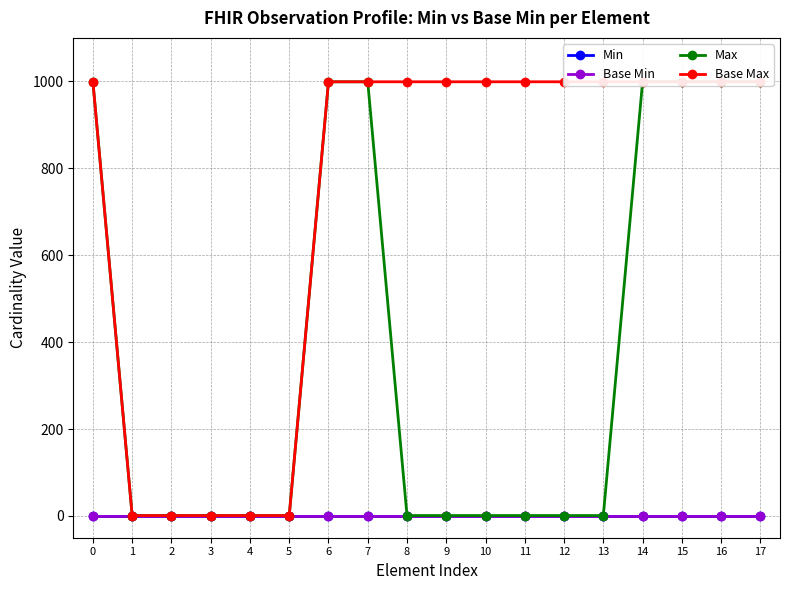

How many series are shown in this chart?

4